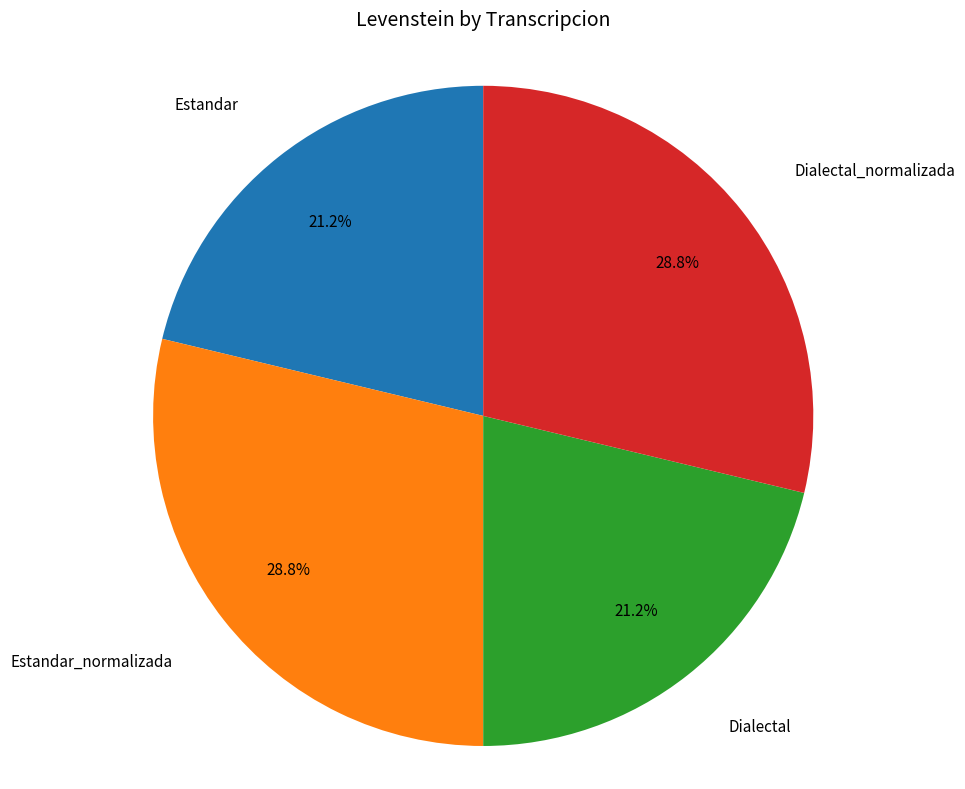

Does any single category account for the majority?

No